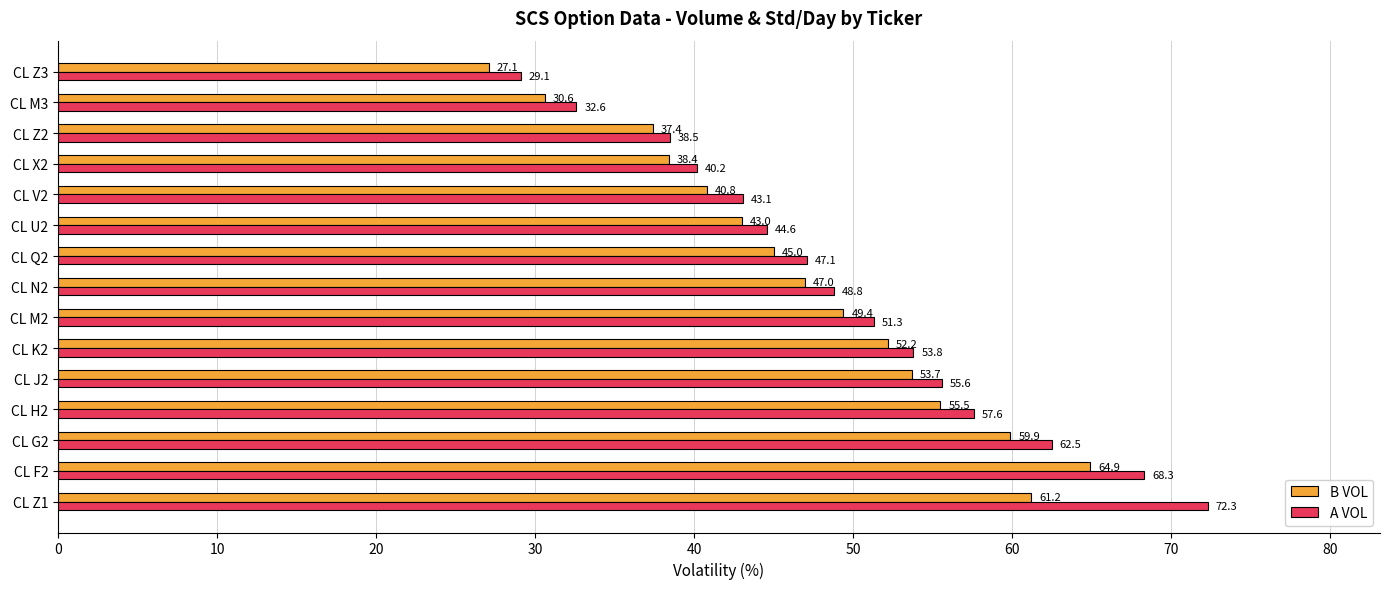

The A VOL series shows 29.1 at CL Z3. True or false?

True